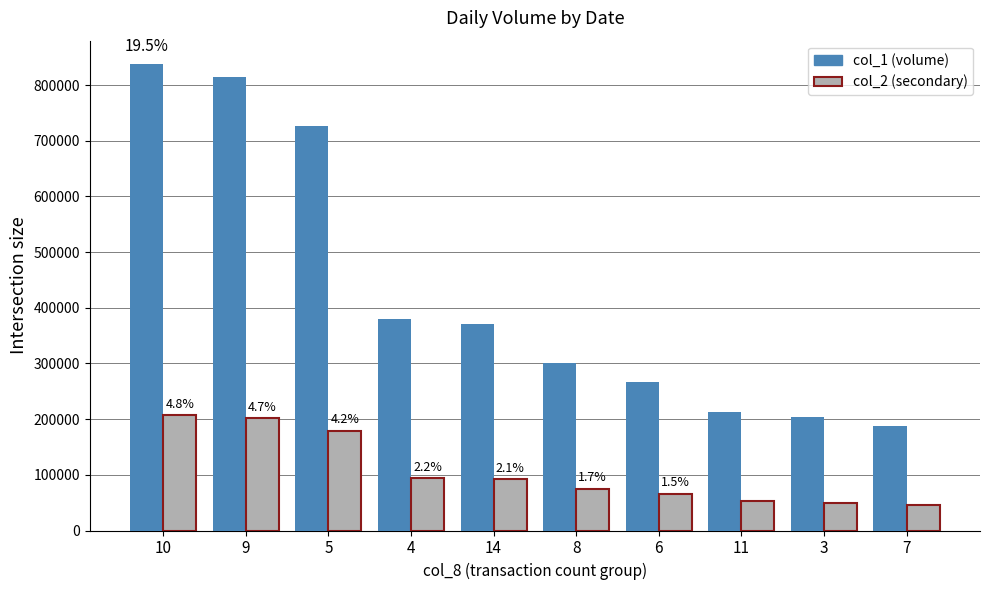

At 10, list the series in order from smallest to largest.

col_2 (secondary), col_1 (volume)